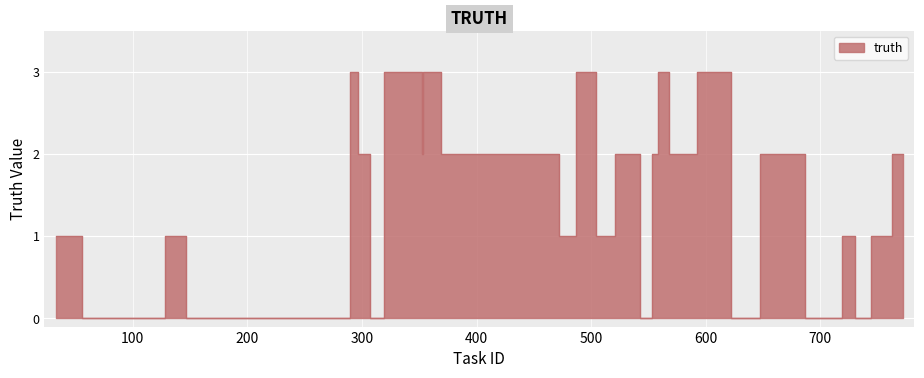

What is the maximum value shown in the chart?

3